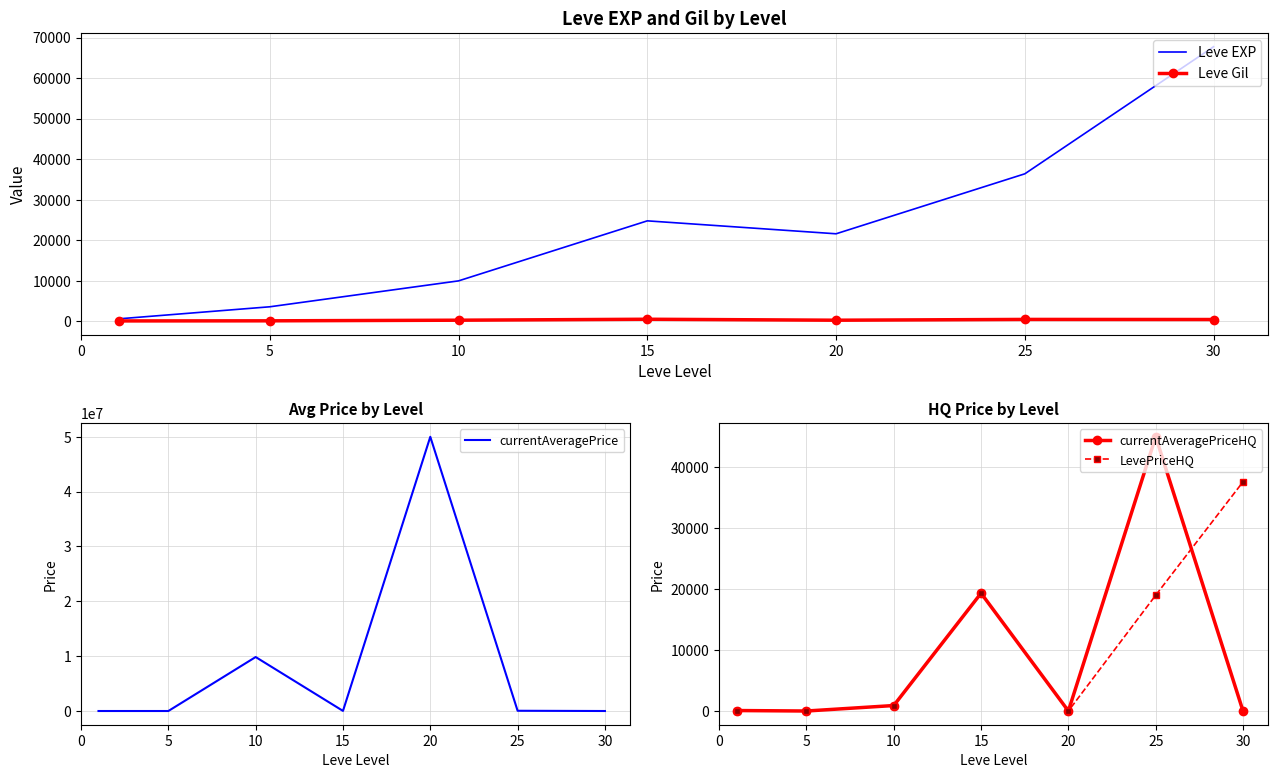

At 5, list the series in order from smallest to largest.

currentAveragePrice, currentAveragePriceHQ, LevePriceHQ, Leve Gil, Leve EXP